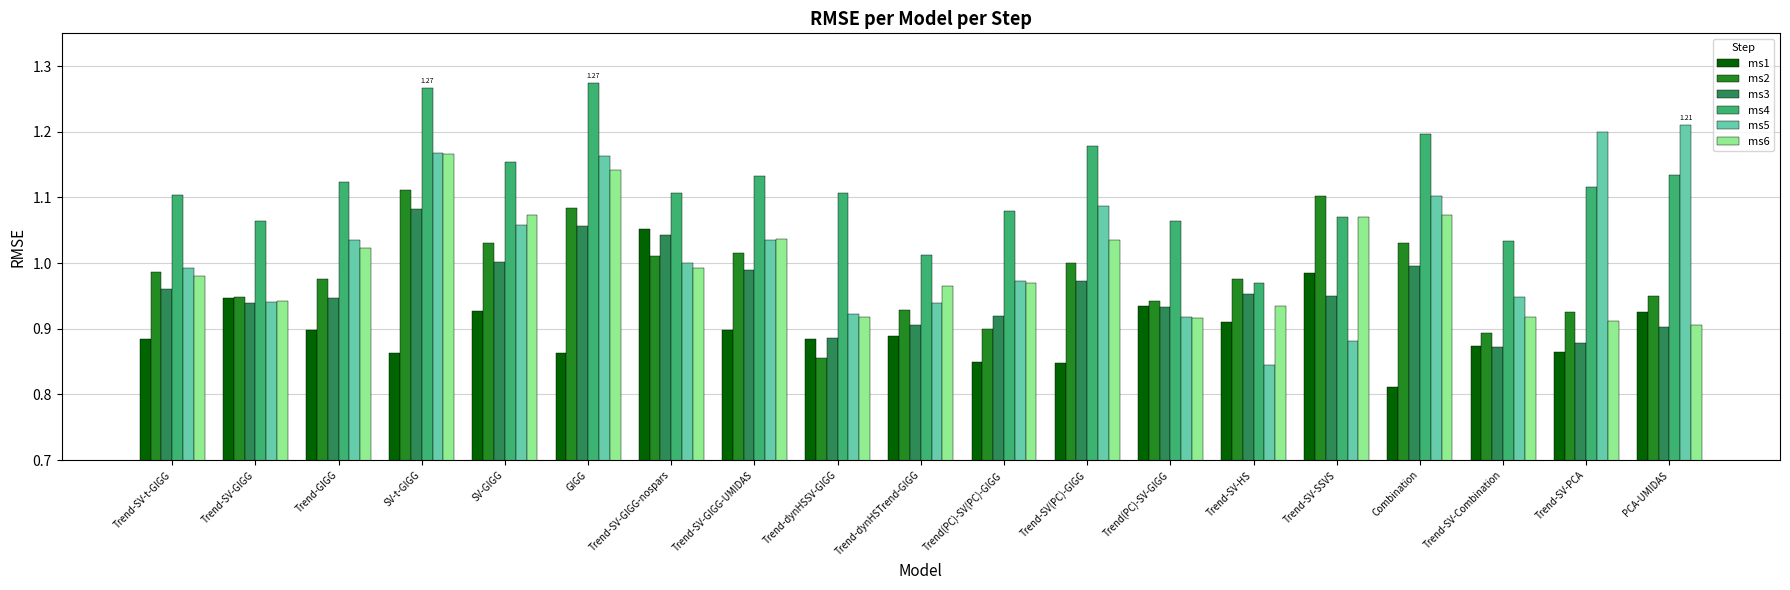

Rank the series by their maximum value, from lowest to highest.

ms1, ms3, ms2, ms6, ms5, ms4